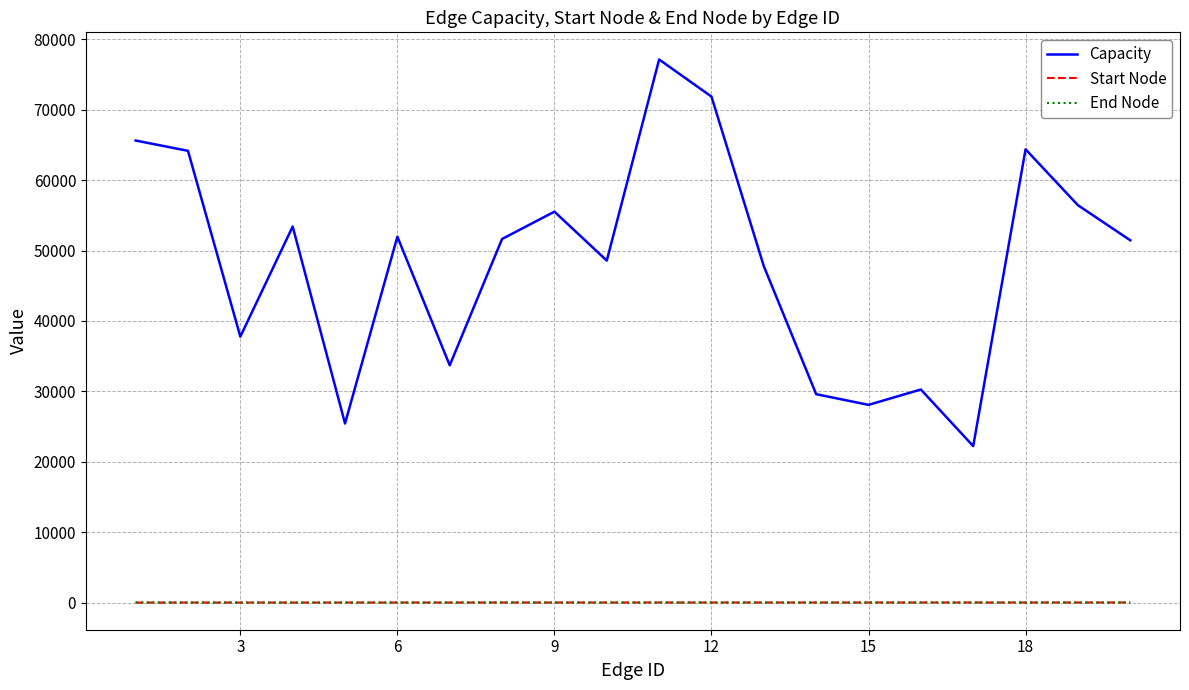

Which series has the largest total across all categories?

Capacity